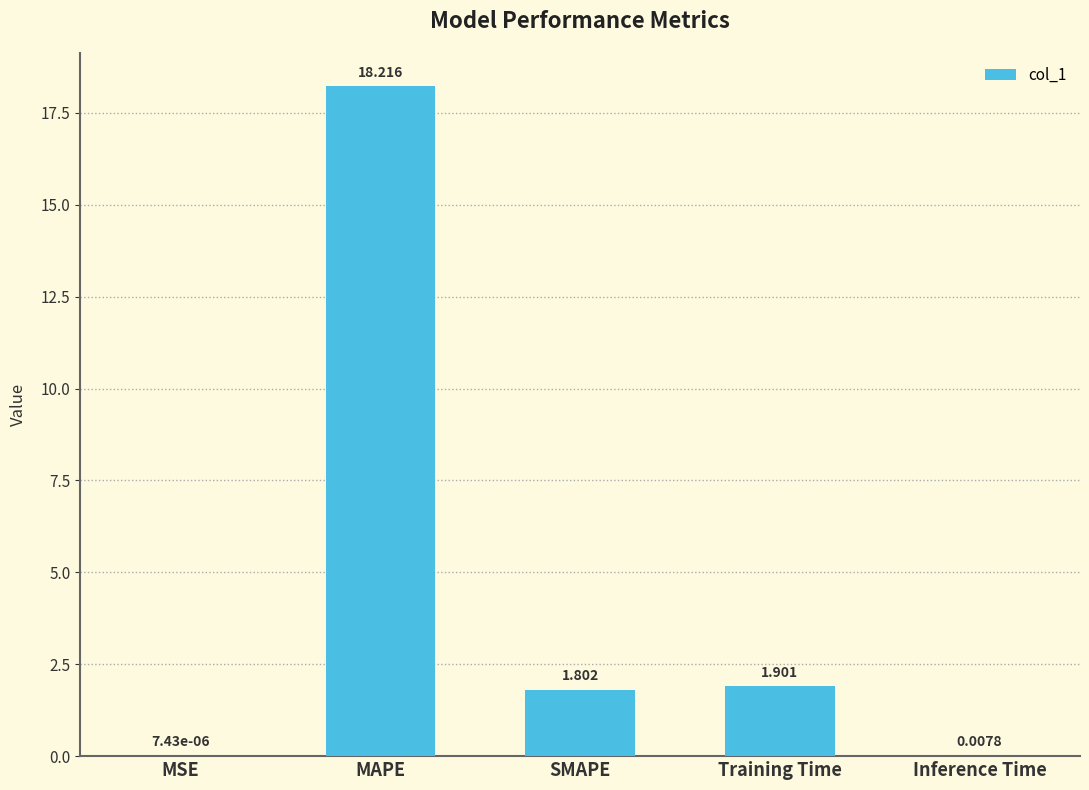

Between Inference Time and MSE, which is larger?

Inference Time